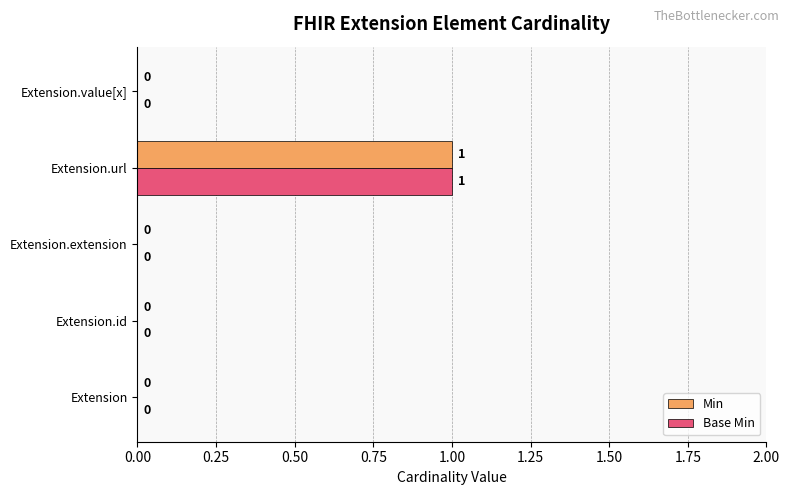

At which category is the sum across all series the highest?

Extension.url